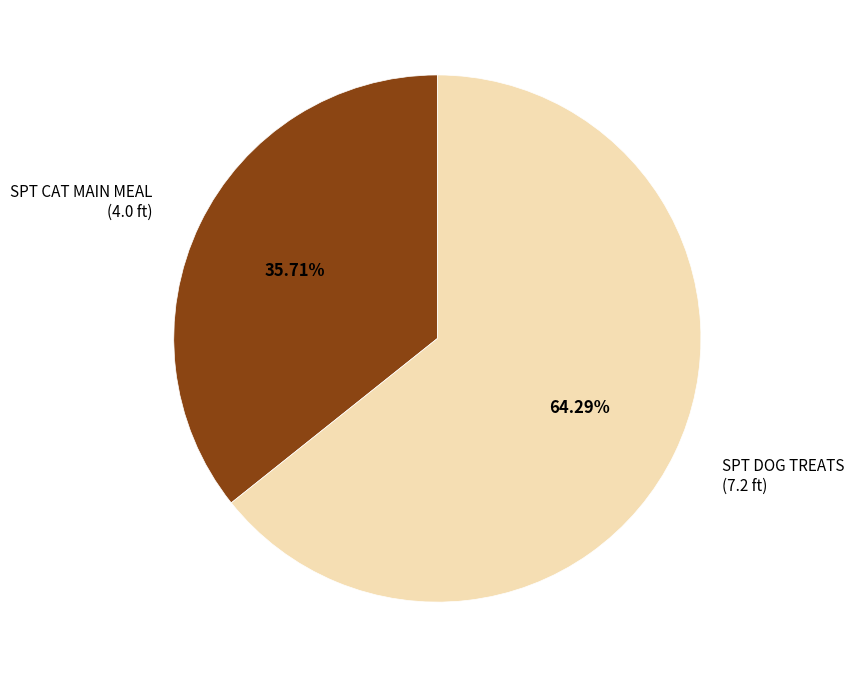

How many slices are in this pie chart?

2